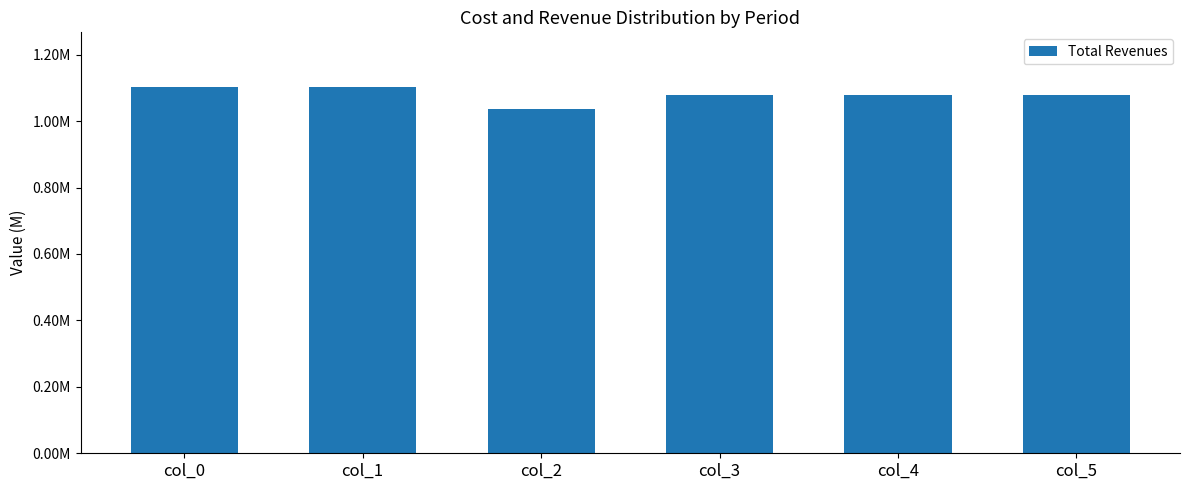

What is the smallest value displayed?

1035747.9